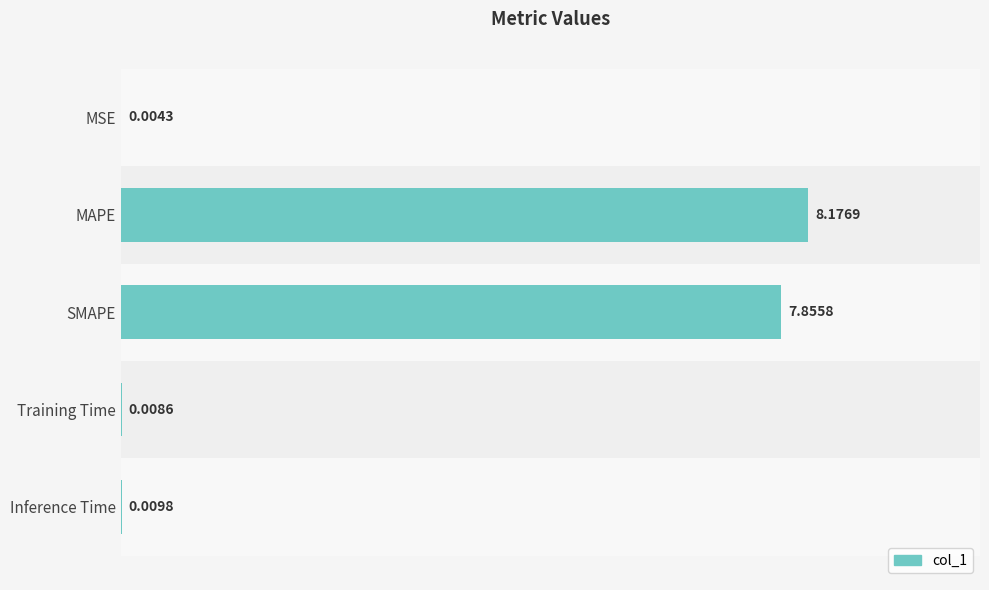

What is the sum of all values?

16.1